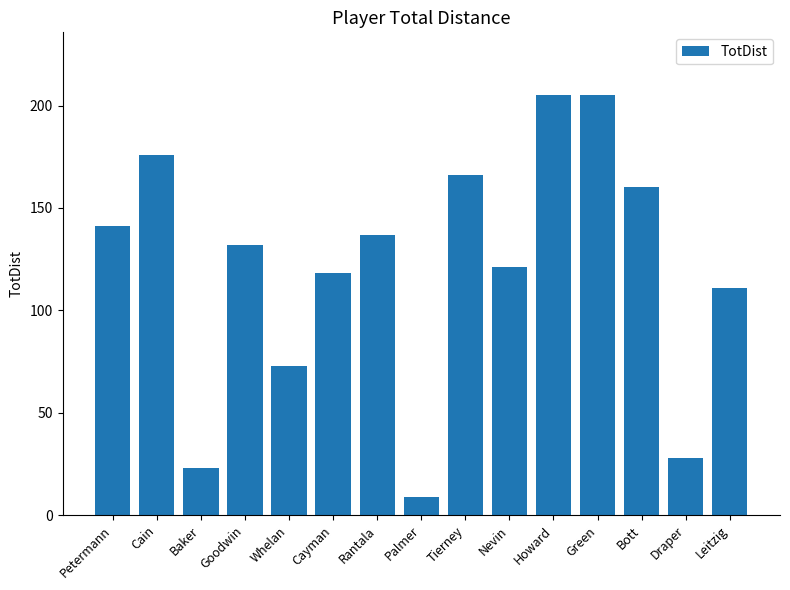

What is the greatest value displayed?

205